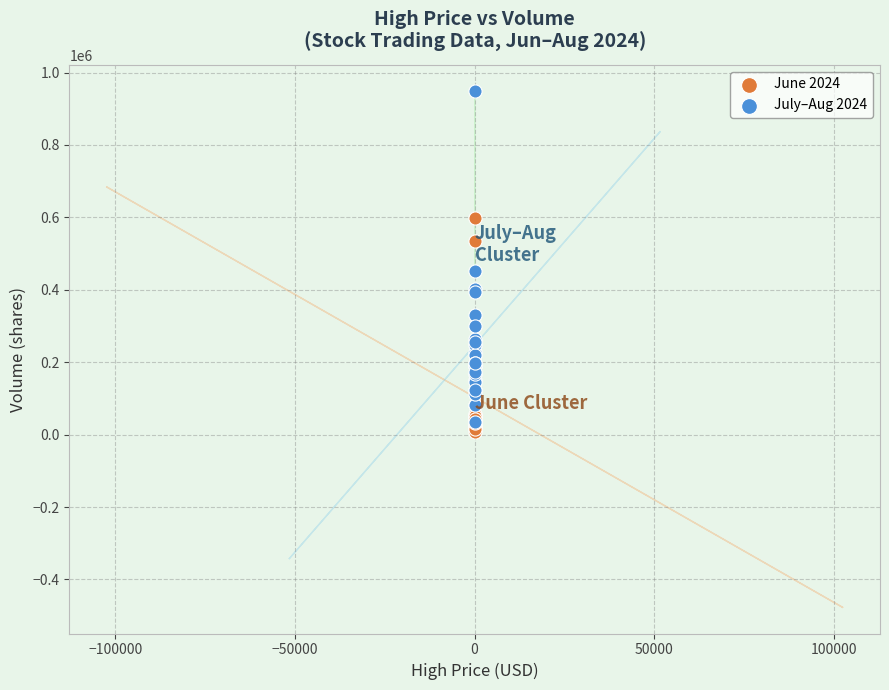

Which series contains the lowest Y value?

June 2024